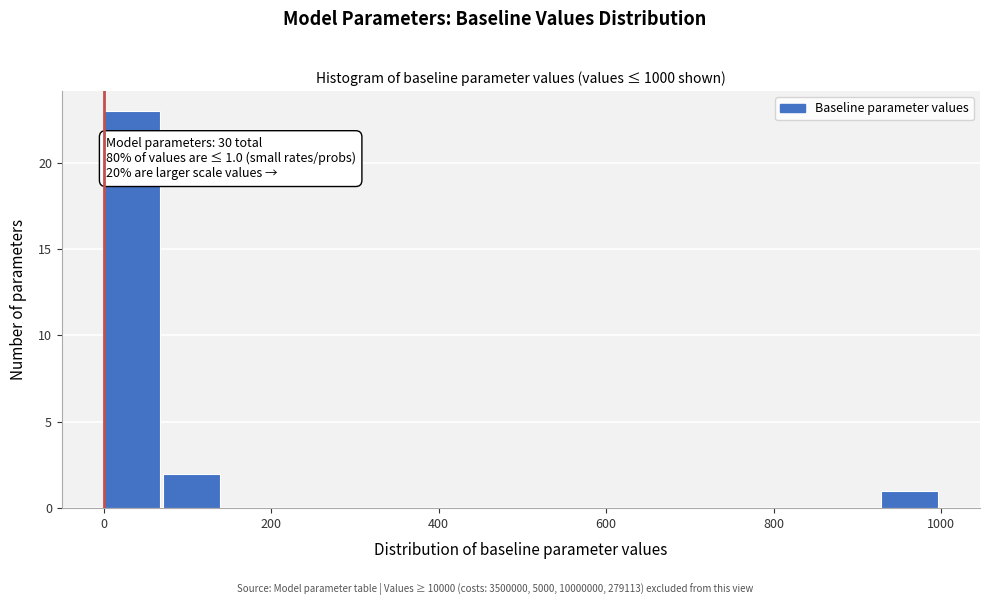

Read against the x-axis, roughly where is the centre of the tallest bar?

40